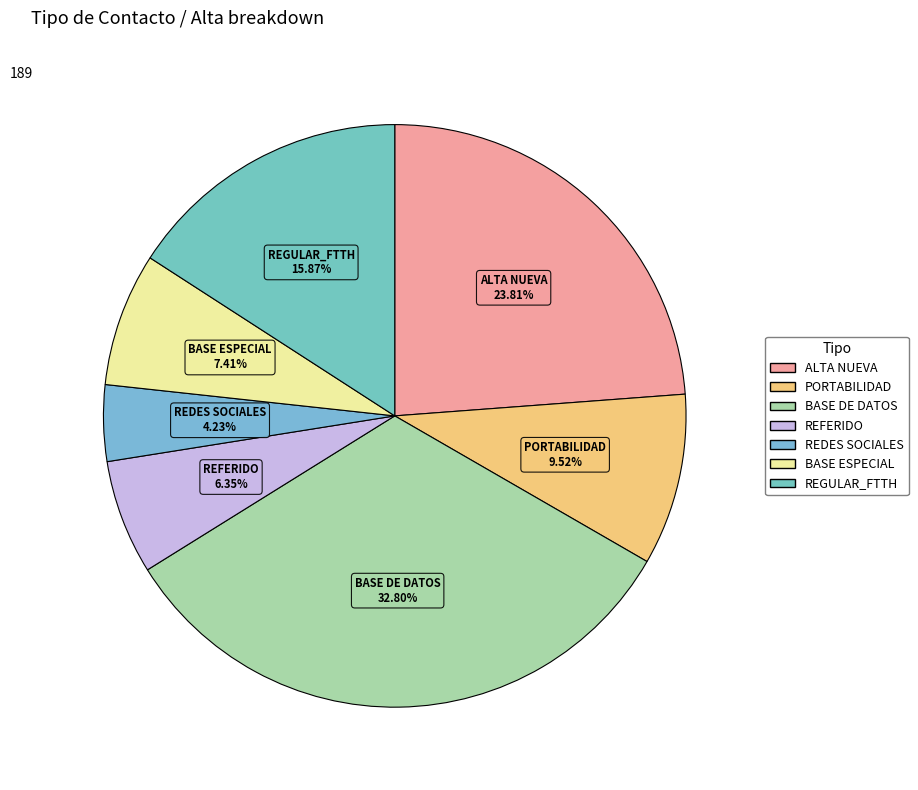

To the nearest percent, what is the difference between the REDES SOCIALES and BASE ESPECIAL slice percentages?

3%